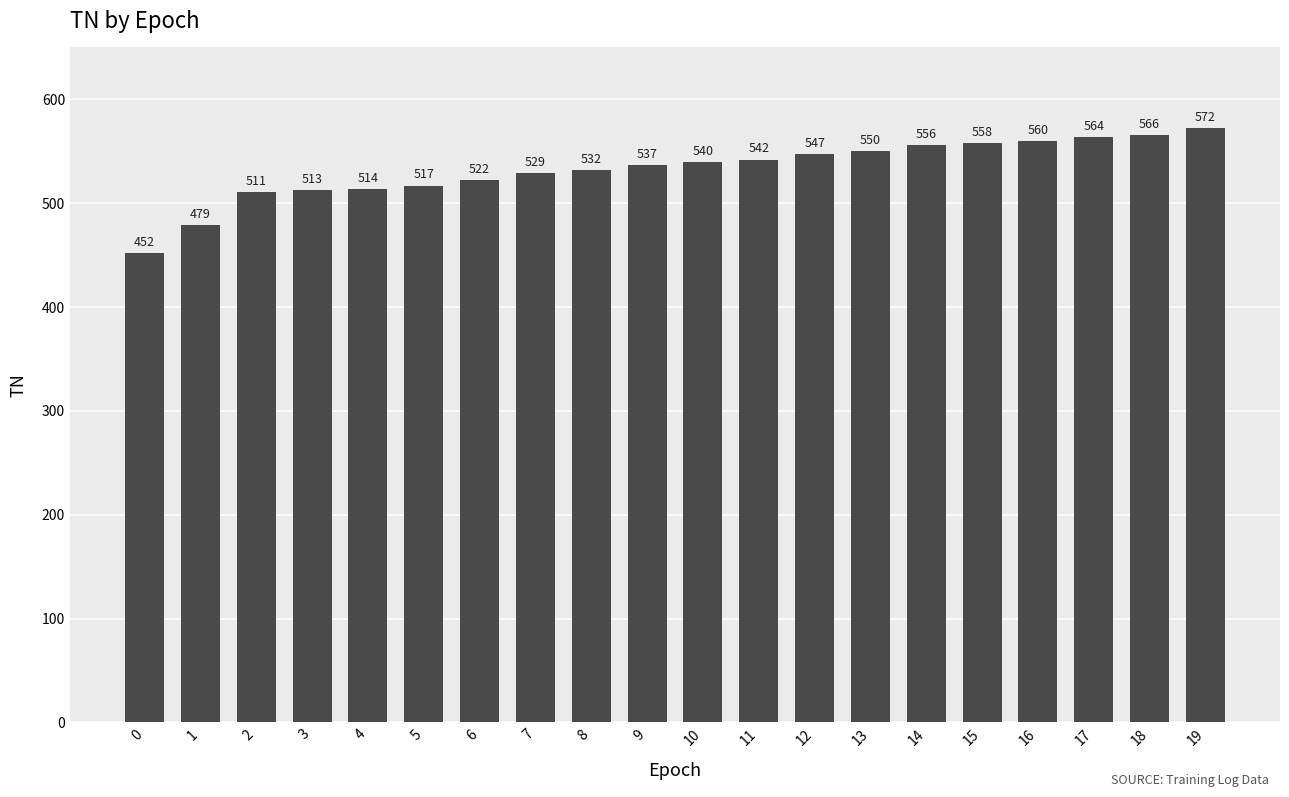

What is the sum of all values?

10661